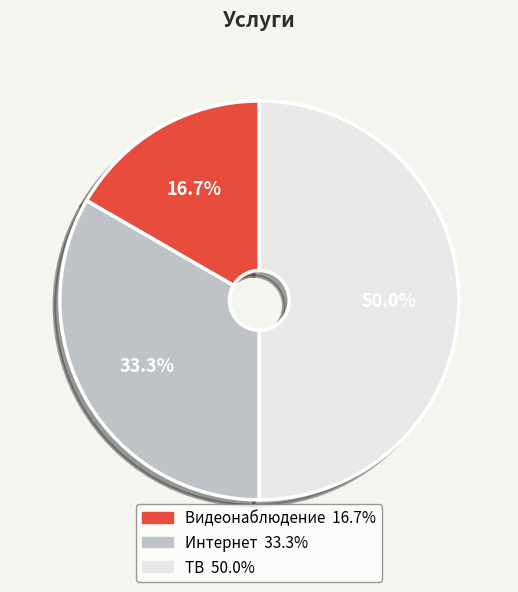

Approximately how many times larger is the value at Интернет compared to ТВ?

0.7